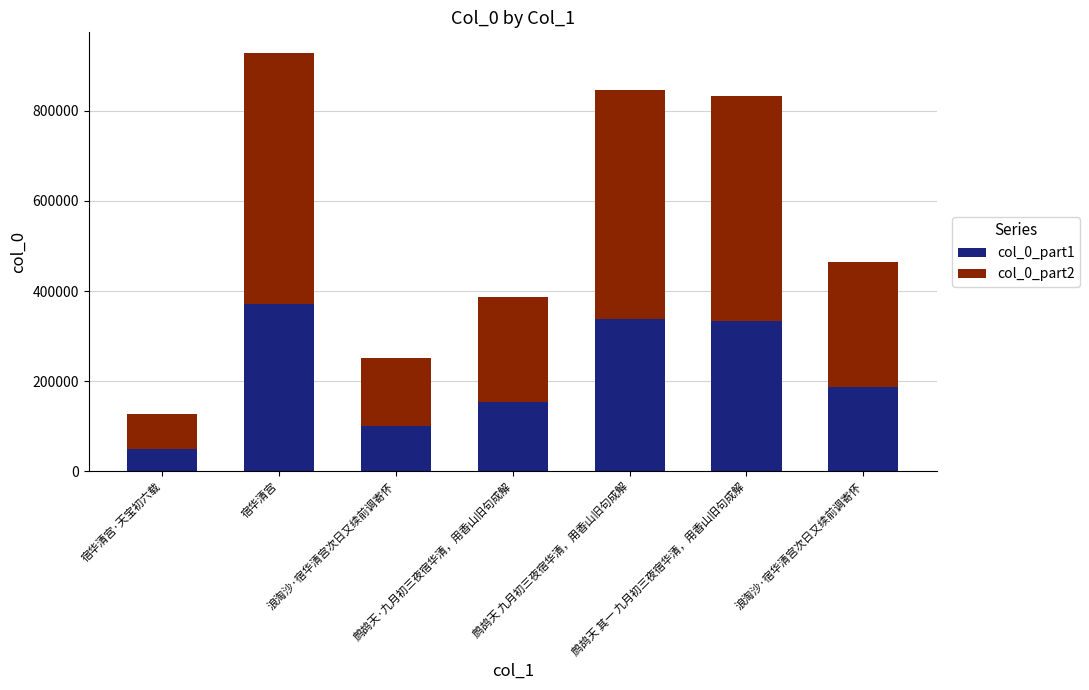

Between 浪淘沙·宿华清宫次日又续前调寄怀 and 鹧鸪天 其一 九月初三夜宿华清，用香山旧句成解, which is larger?

鹧鸪天 其一 九月初三夜宿华清，用香山旧句成解